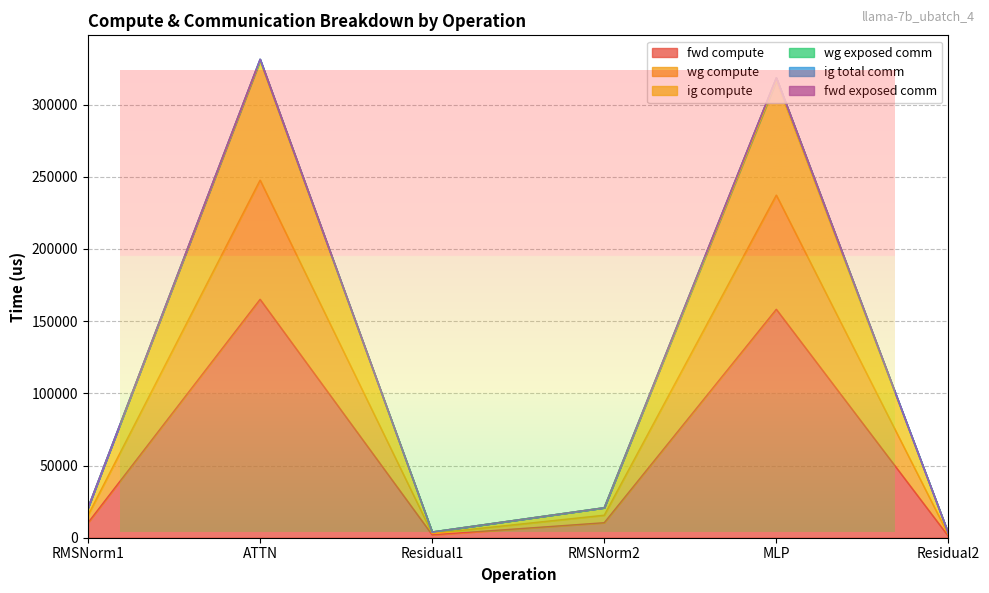

True or false: wg compute has more than 0 interior local peaks.

True